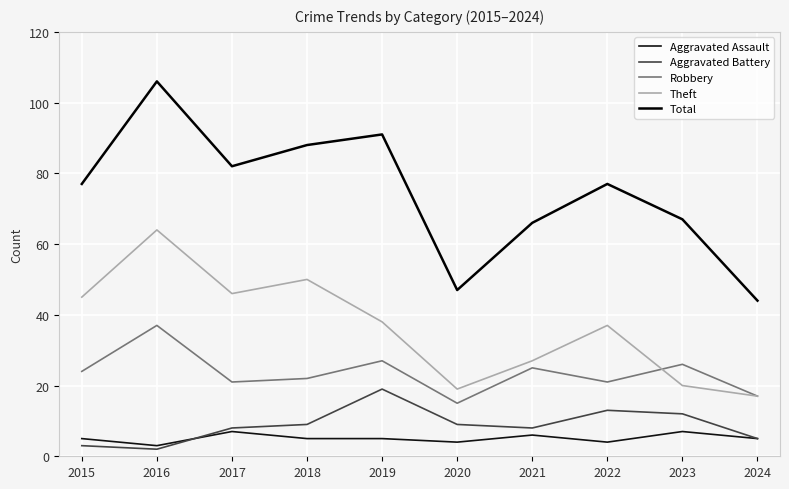

What is the total value across all series at 2020?

94